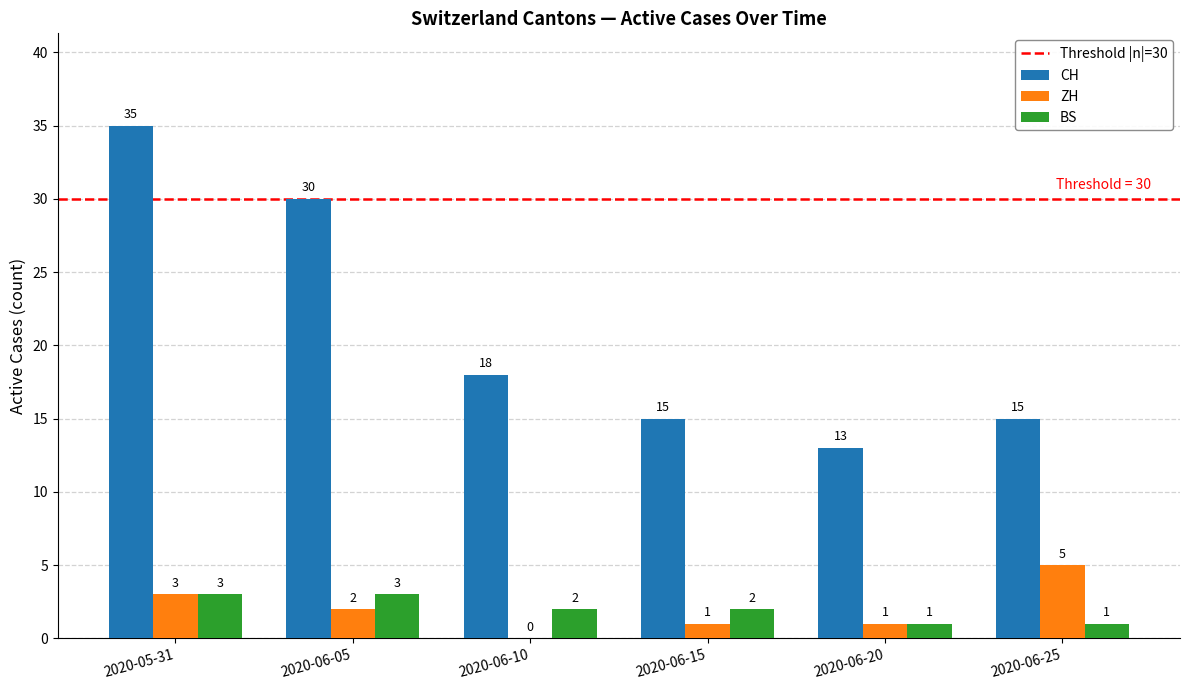

Which series has the widest spread of values?

CH